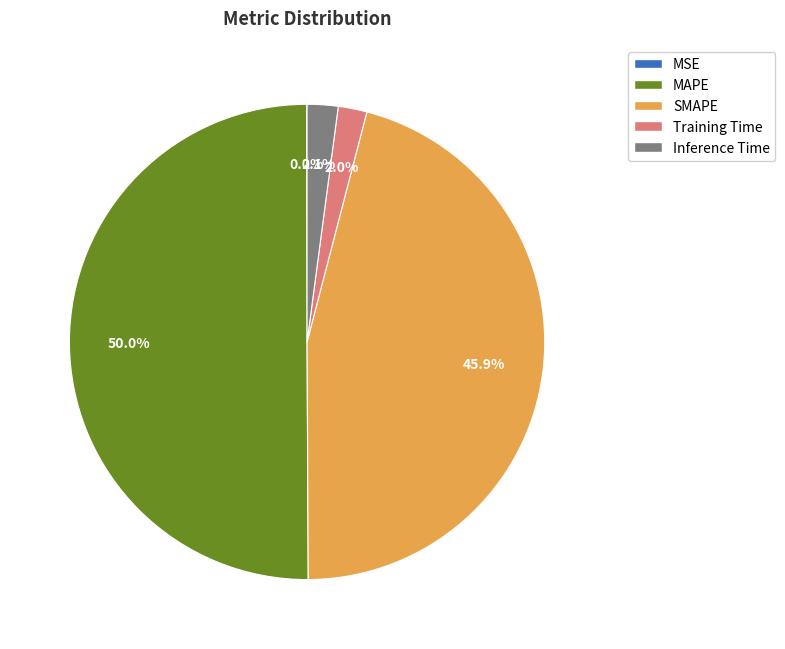

What is the largest slice in the pie chart?

MAPE